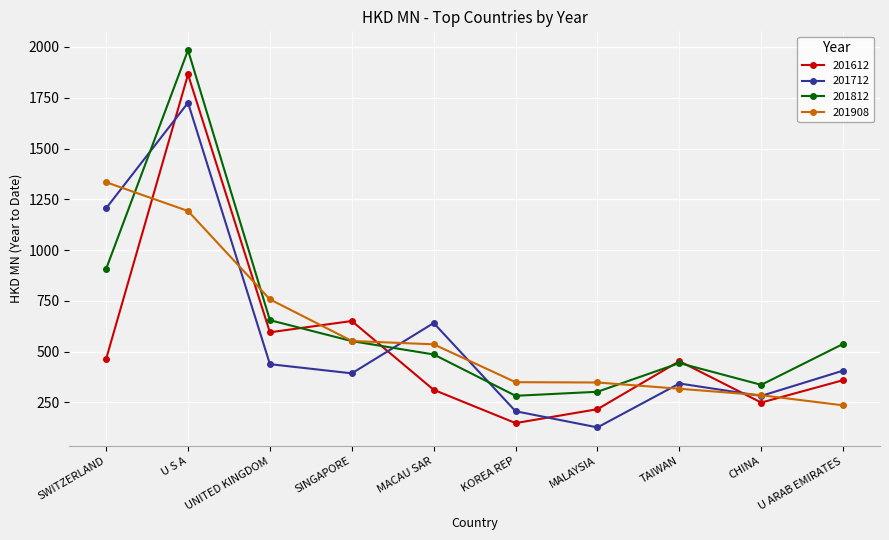

What is the label of the 9th point from the right?

U S A